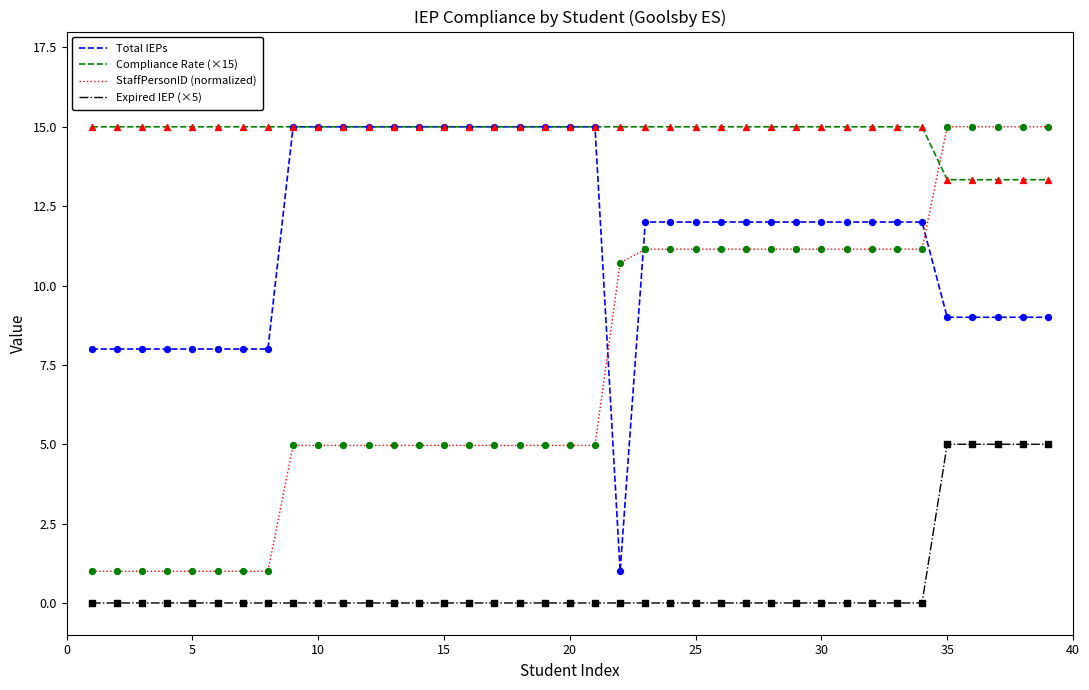

At how many categories does at least one series exceed 11?

39